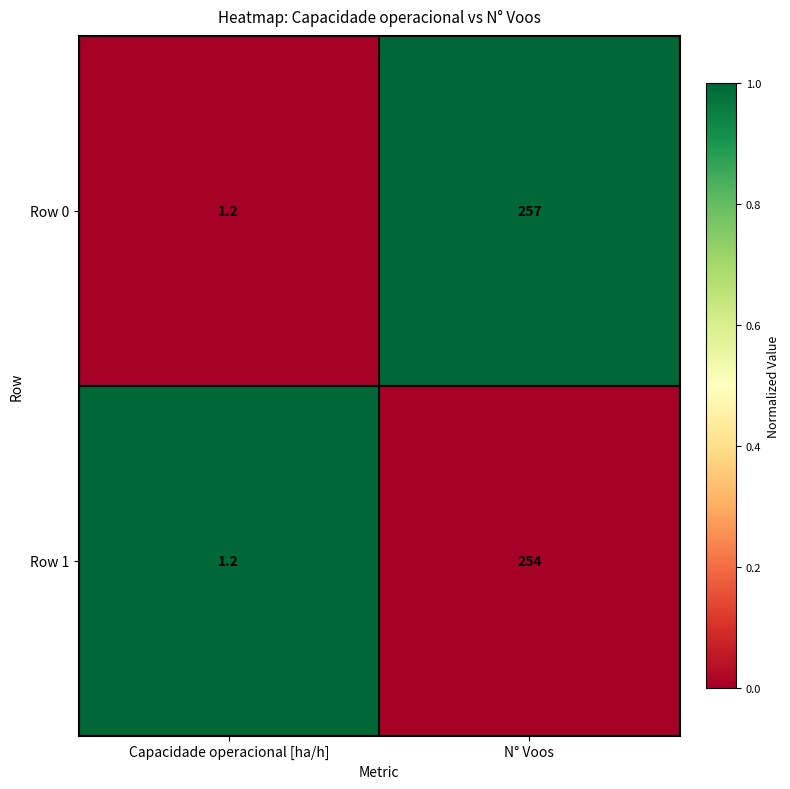

At which category is the sum across all series the highest?

N° Voos